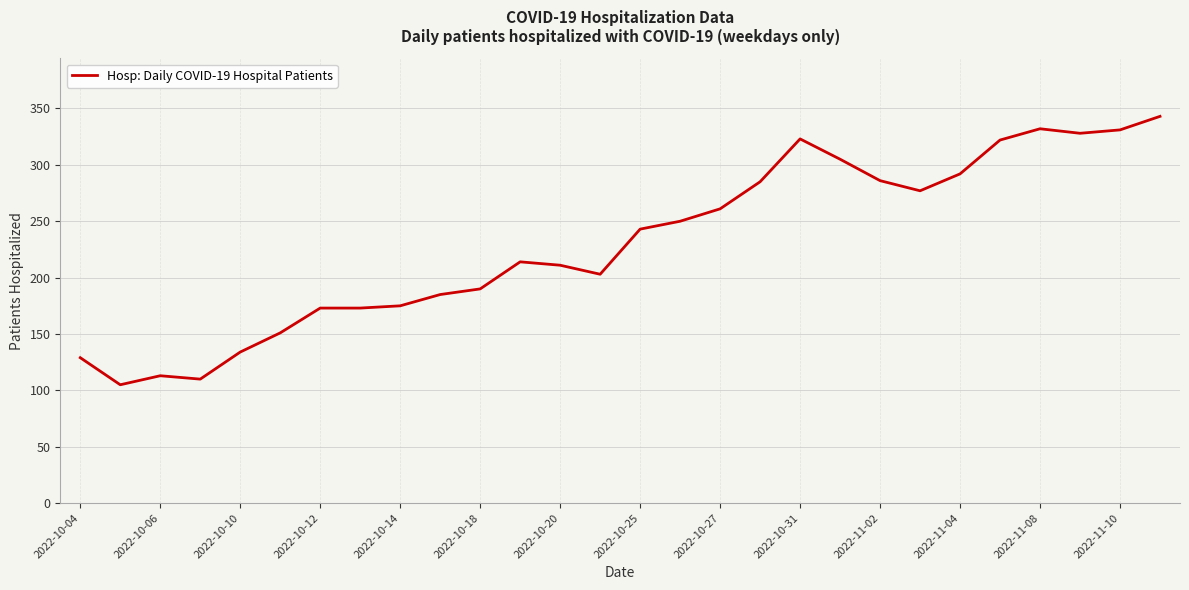

What is the maximum value shown in the chart?

343